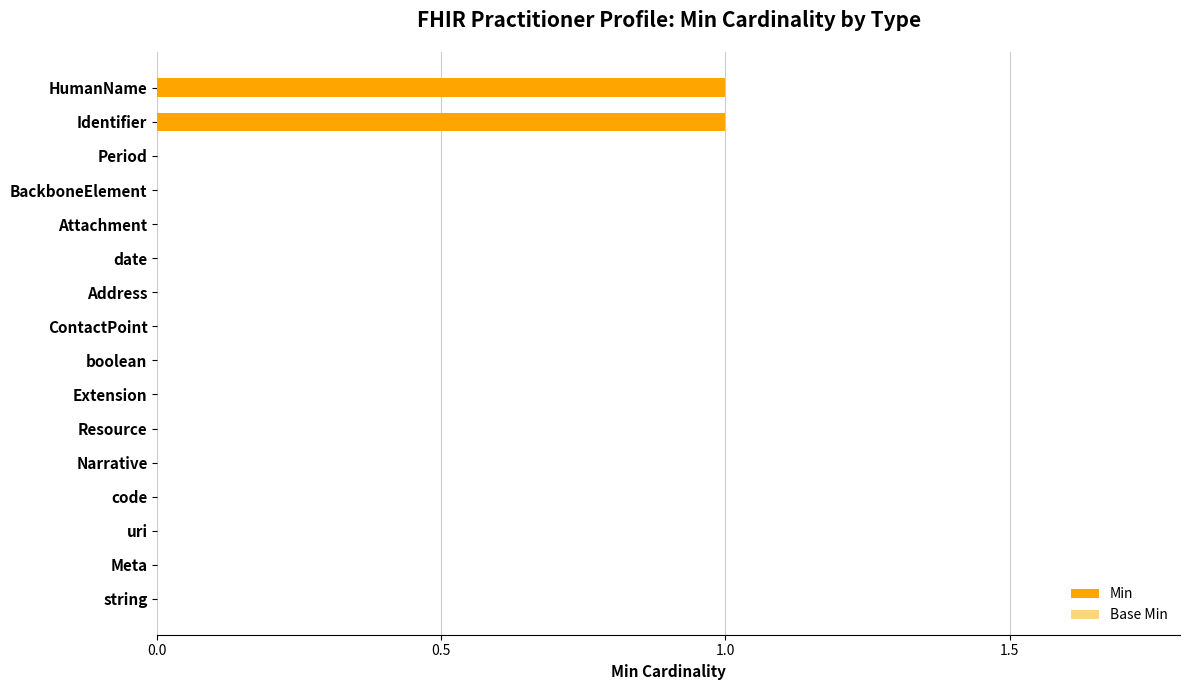

How many data points does each series have?

16